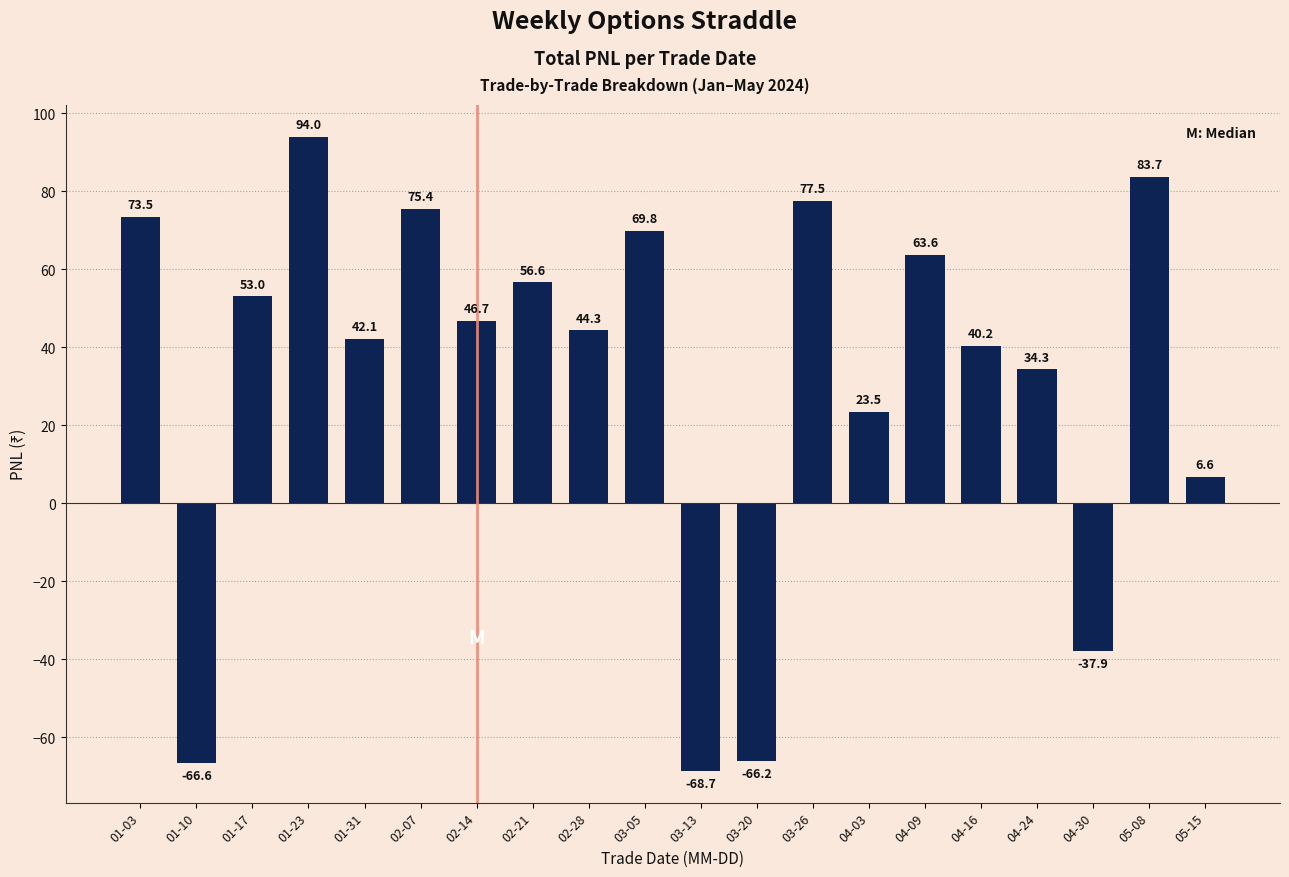

True or false: the data shows 23.5 at 04-03.

True